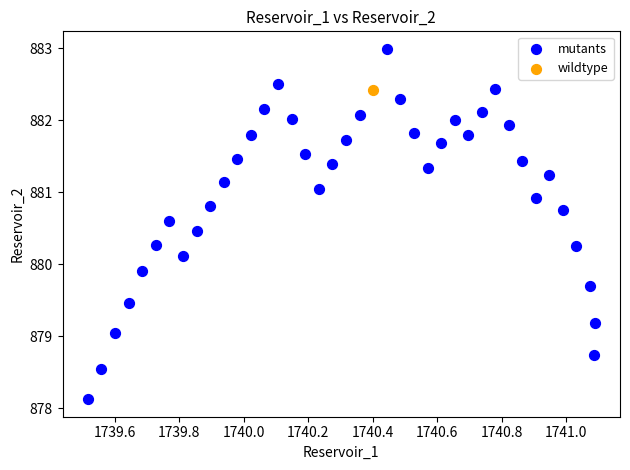

What are all the series names shown in the legend?

mutants, wildtype